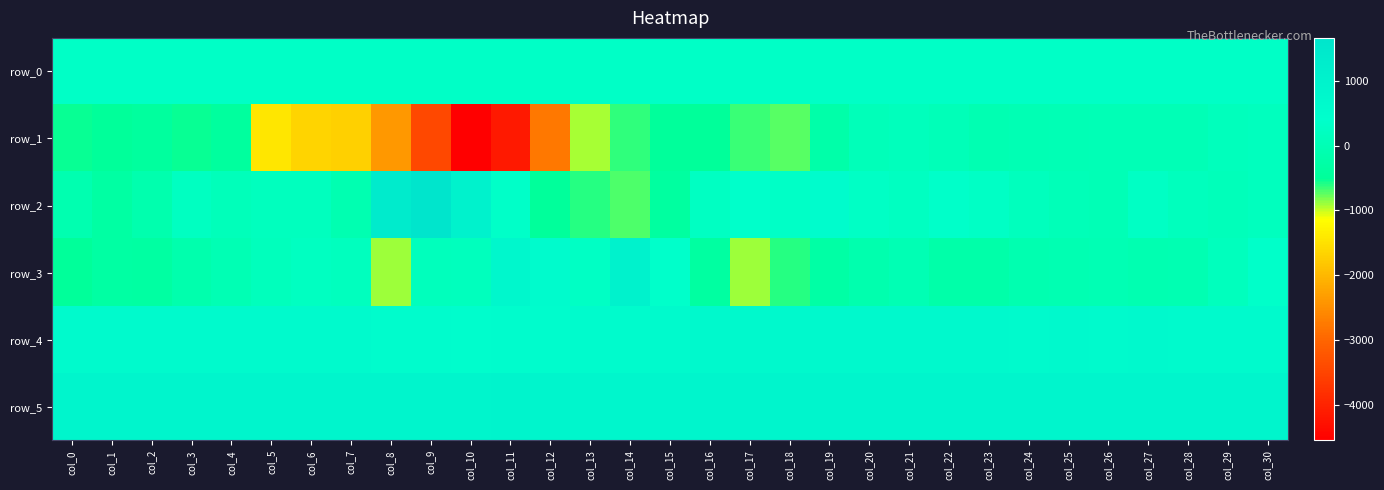

Rank the series at col_15 from highest to lowest value.

row_5, row_4, row_3, row_0, row_2, row_1